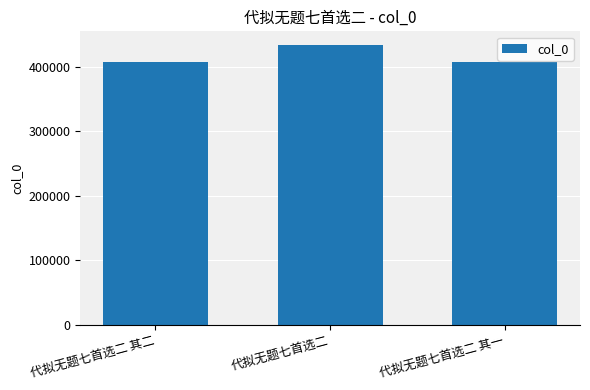

Is it true that the value at 代拟无题七首选二 其二 is 546924?

False